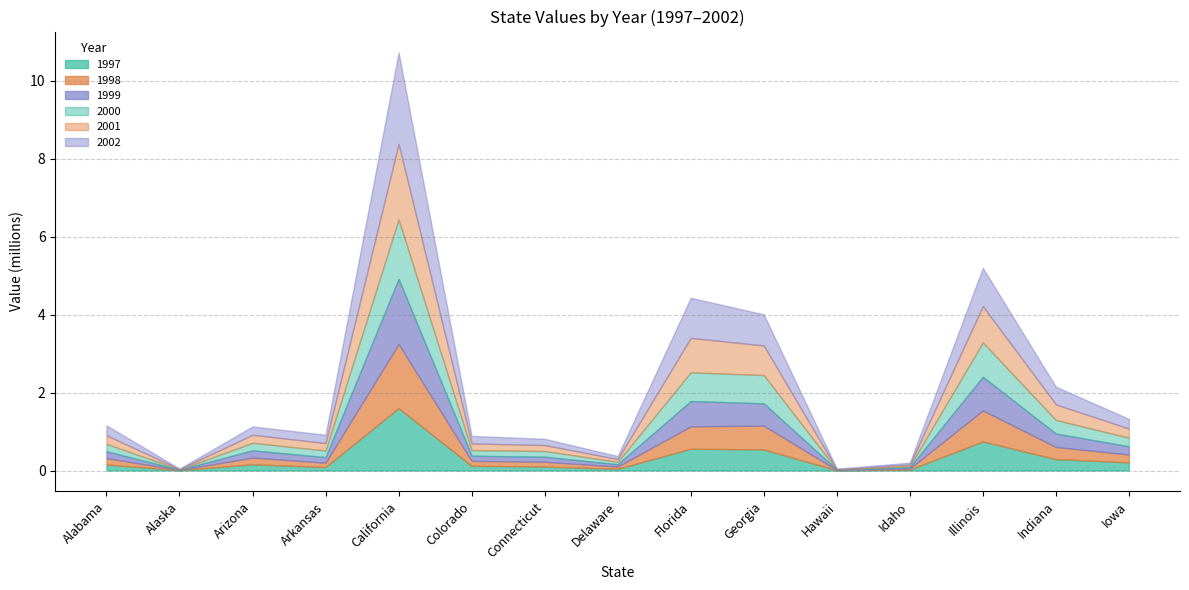

How many values in the 2000 series are below 189663?

7